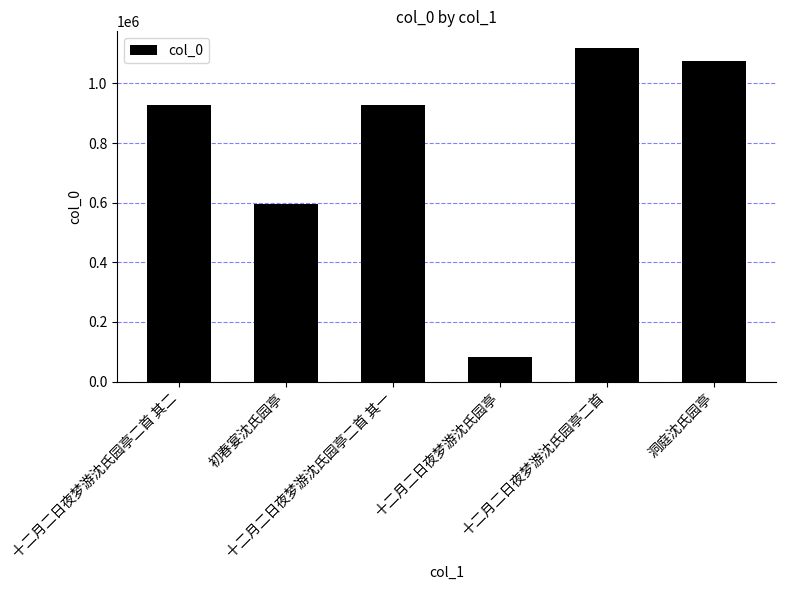

What is the difference between the maximum and minimum values?

1036797